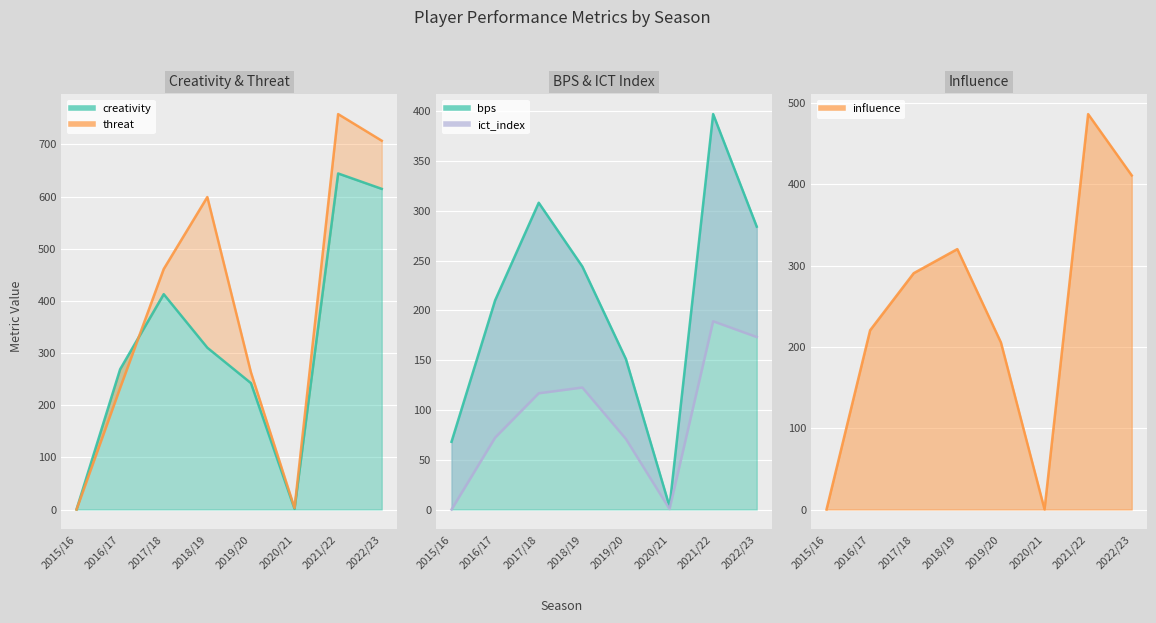

How many interior local peaks does the threat series have?

2